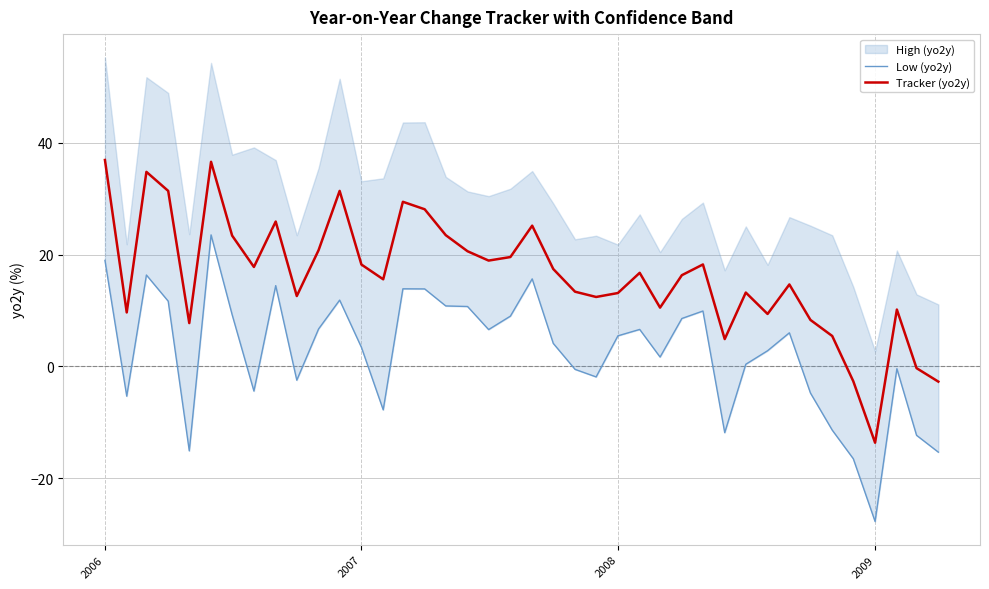

Is it true that Tracker (yo2y) equals 18.2 at 2007?

True